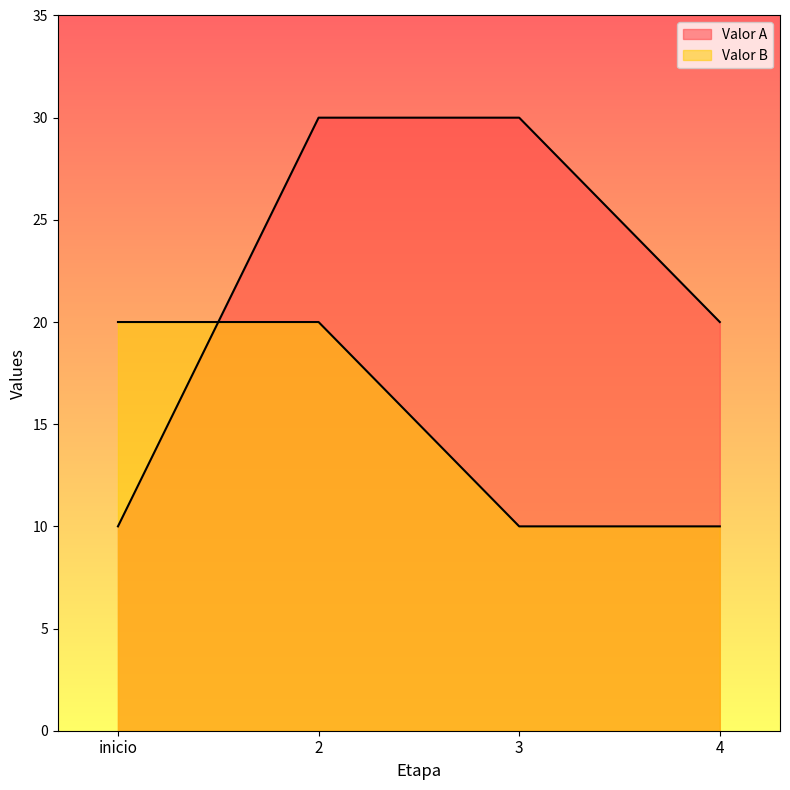

The value of Valor B at 2 is 20. True or false?

True